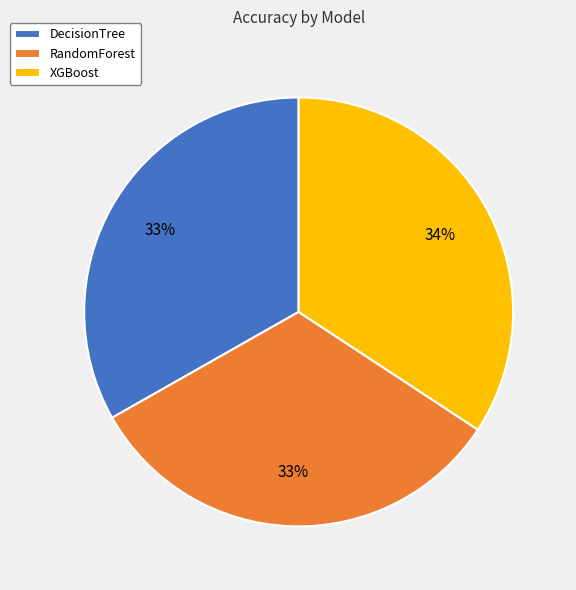

Which category has the biggest portion of the pie?

XGBoost